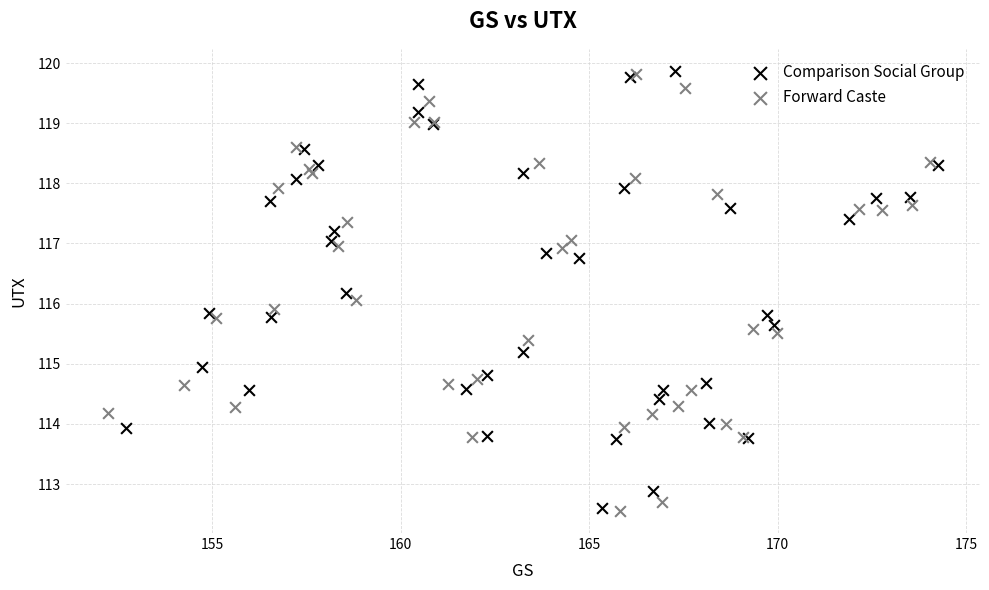

What are all the series names shown in the legend?

Comparison Social Group, Forward Caste